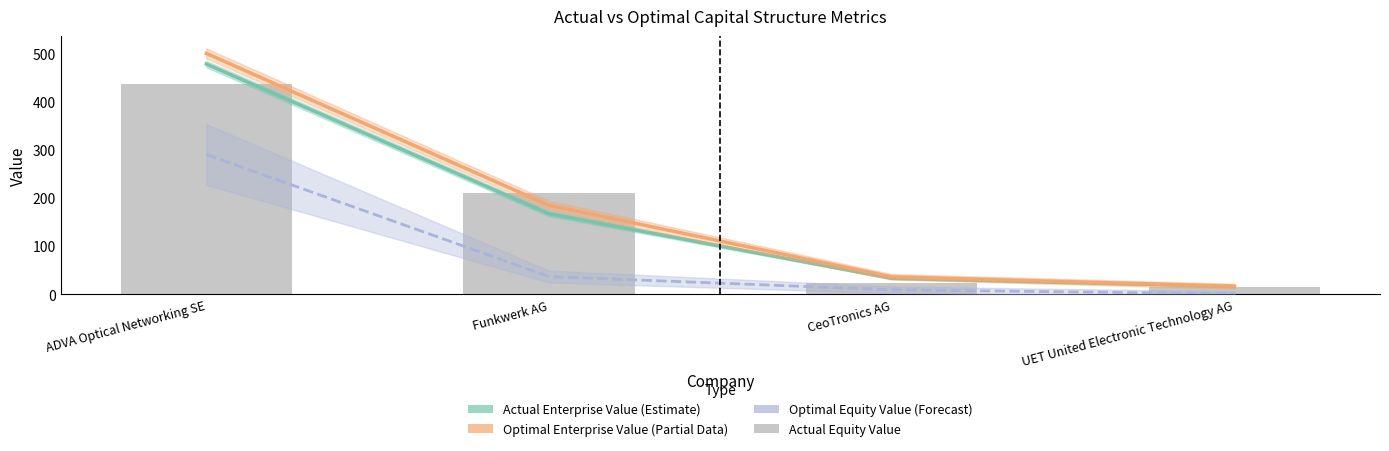

What is the label of the 3rd bar from the right?

Funkwerk AG